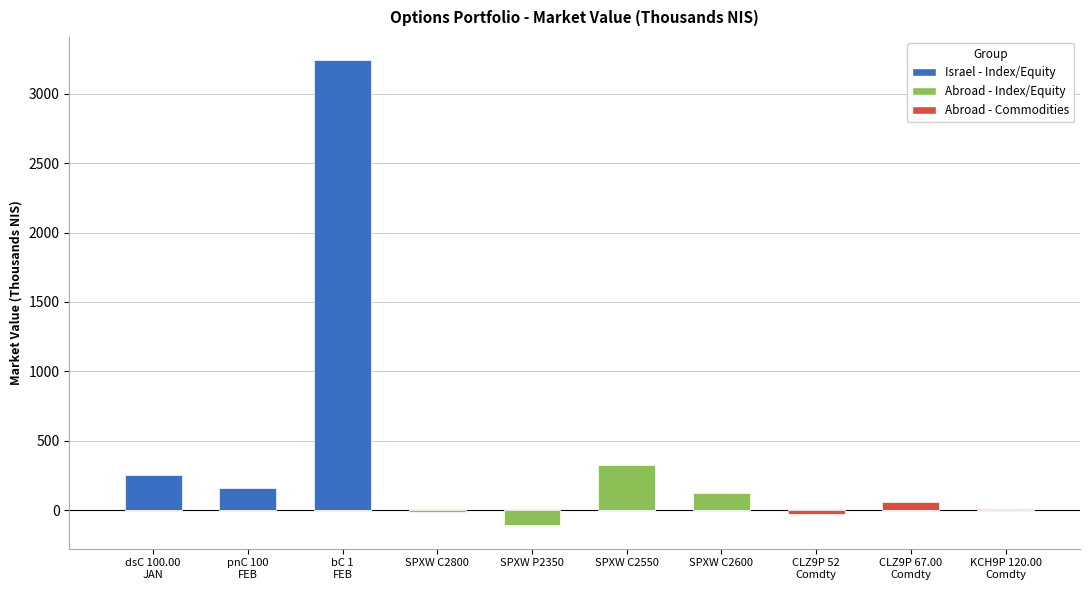

List the labels in order of value, largest first.

bC 1 FEB, SPXW C2550, dsC 100.00 JAN, pnC 100 FEB, SPXW C2600, CLZ9P 67.00 Comdty, KCH9P 120.00 Comdty, SPXW C2800, SPXW P2350, CLZ9P 52 Comdty